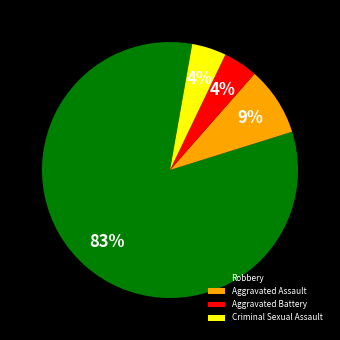

Is it true that Aggravated Assault is 9% of the pie?

True